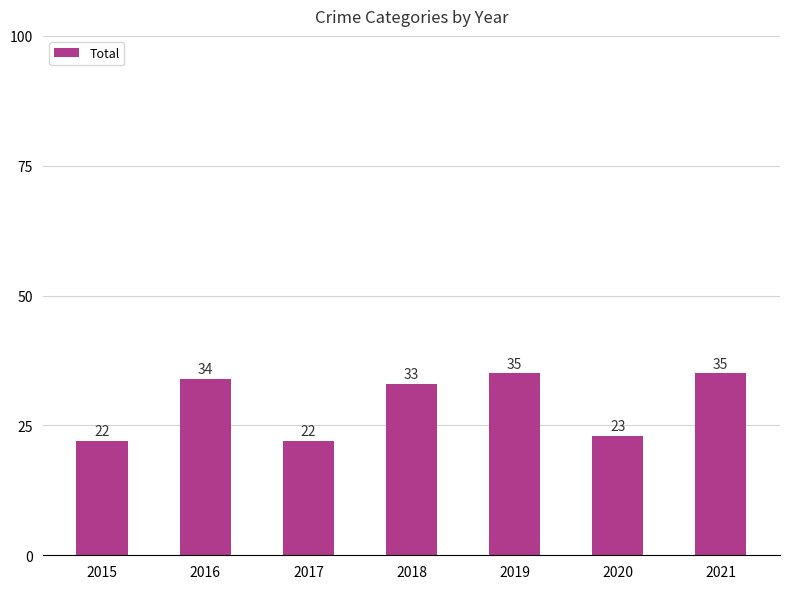

What is the change in value from 2016 to 2018?

-1